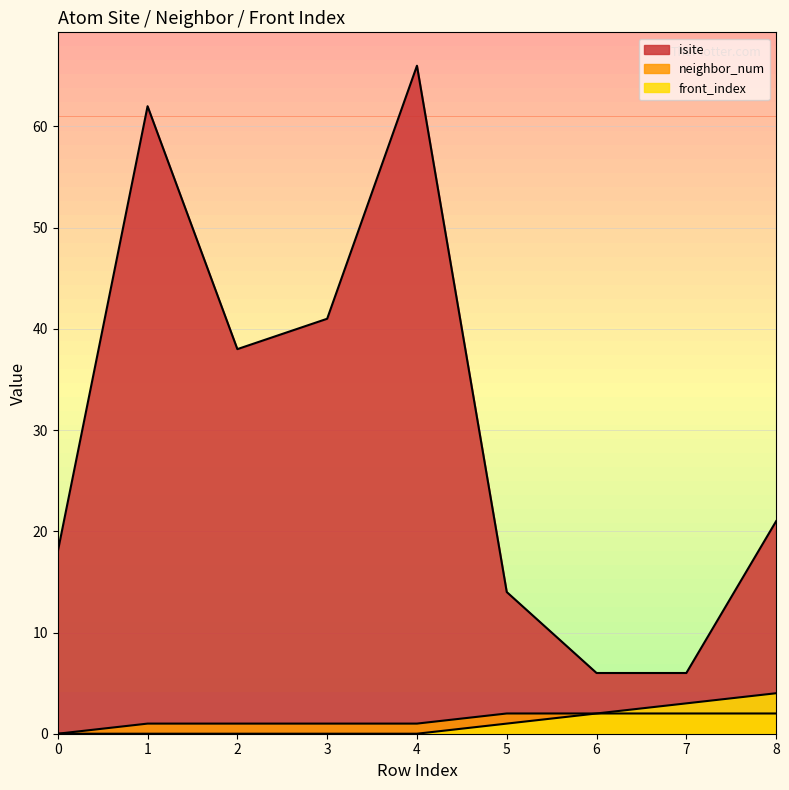

True or false: front_index has more than 2 interior local peaks.

False